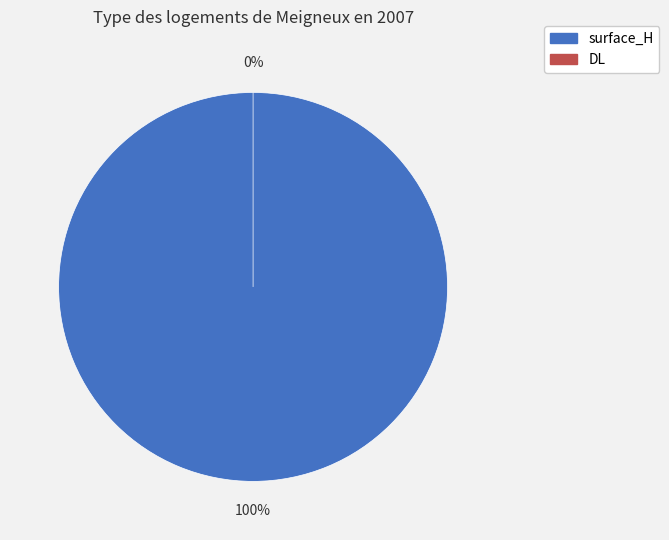

What is the smallest slice in the pie chart?

DL